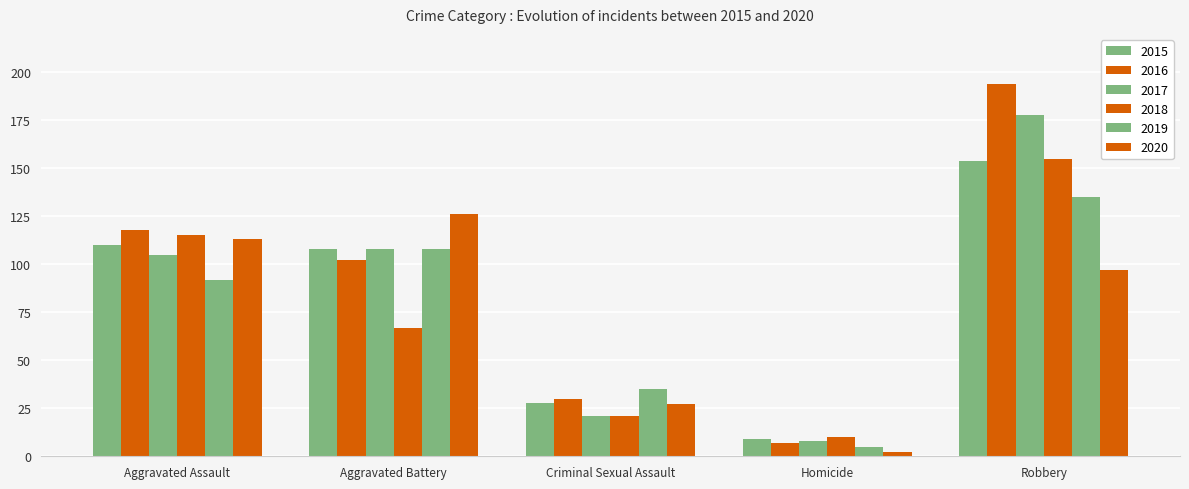

How many groups of bars are there?

5